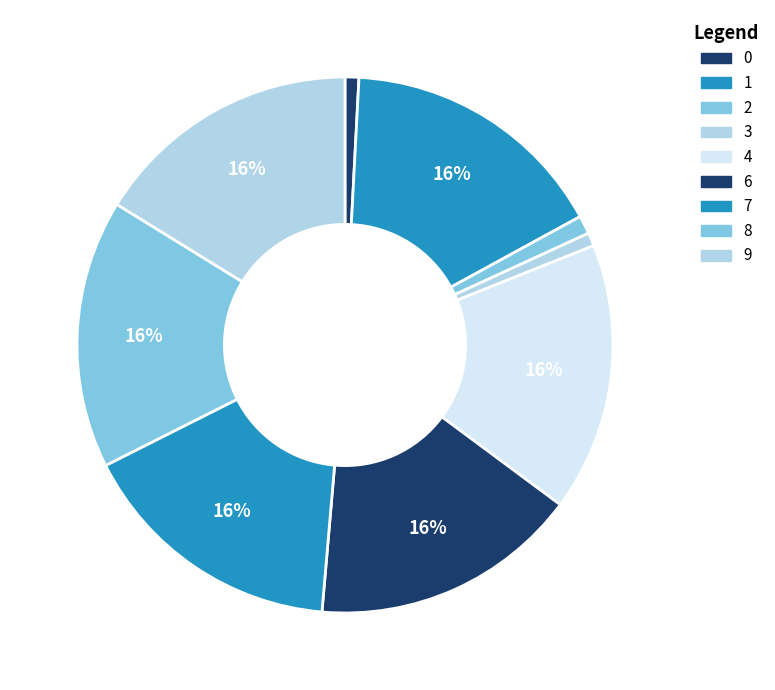

To the nearest percent, what is the combined percentage of 9 and 7?

32%